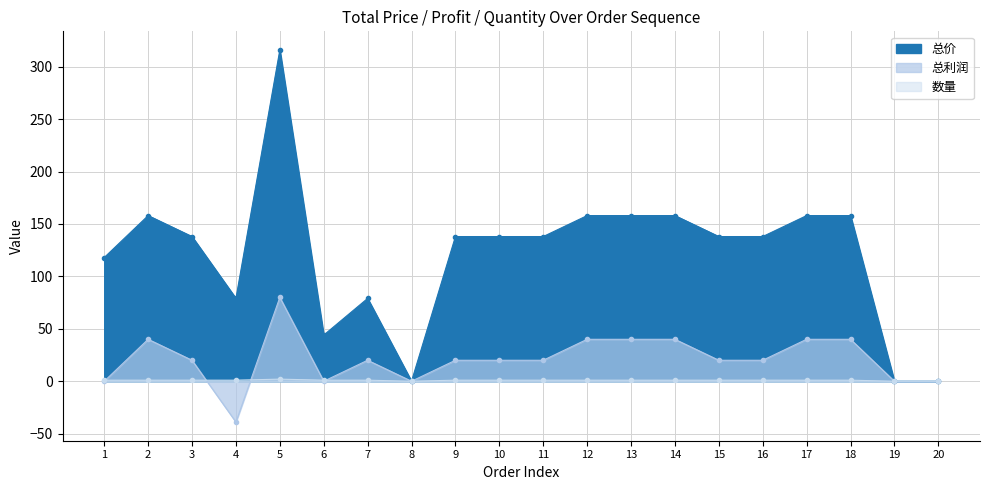

What is the sum of all 总价 values?

2412